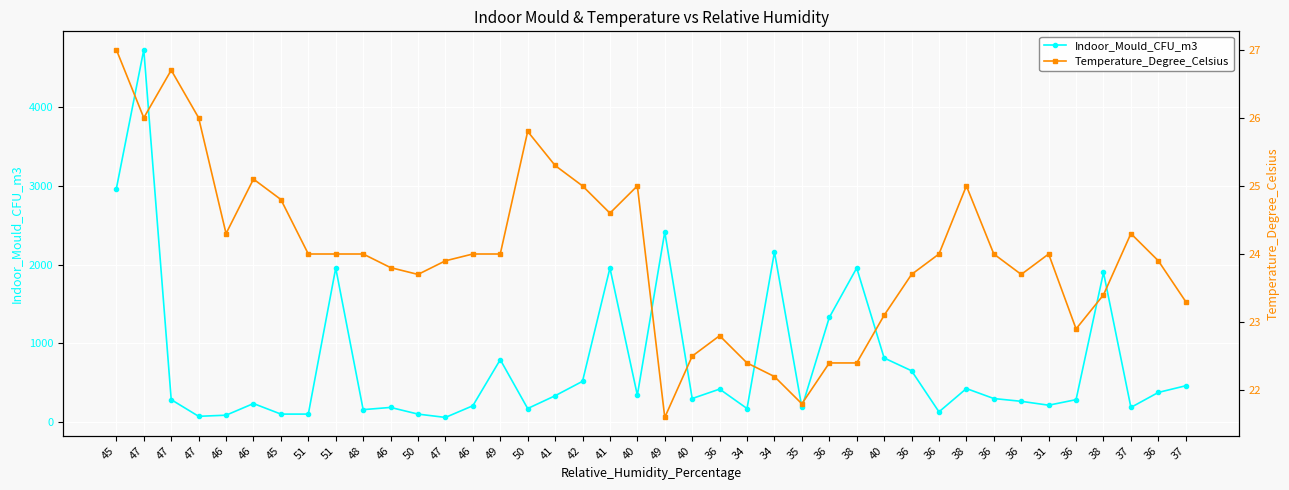

What are all the series names shown in the legend?

Indoor_Mould_CFU_m3, Temperature_Degree_Celsius